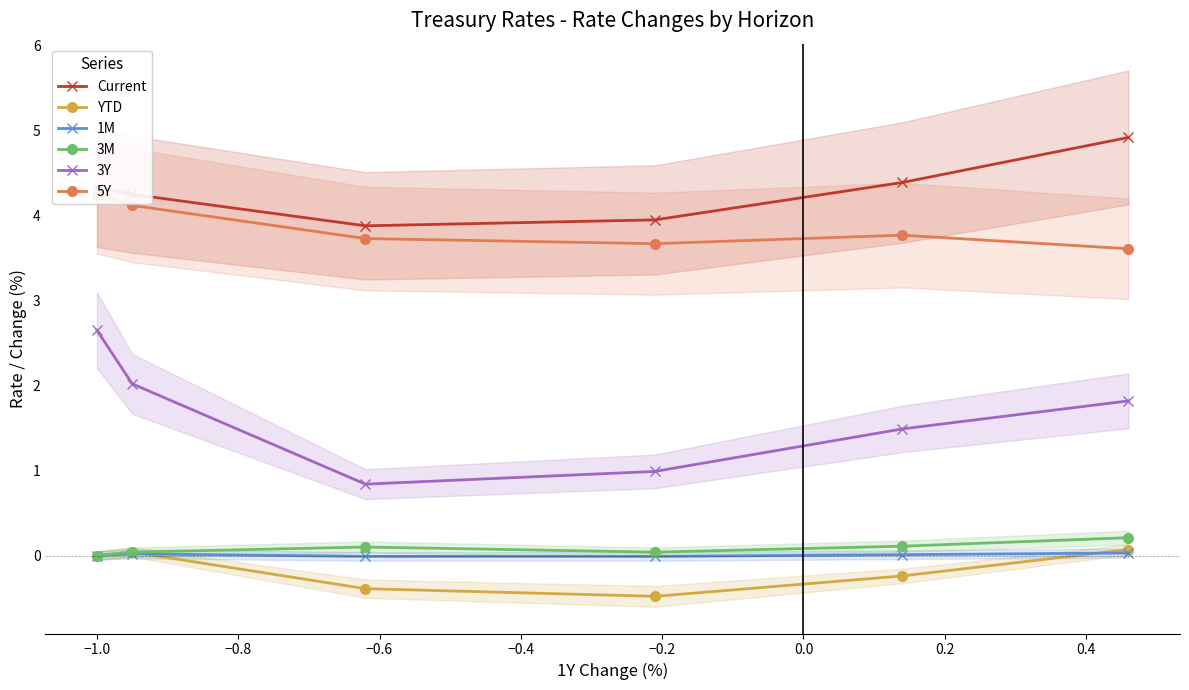

In Current, how many points are lower than both neighbors (excluding endpoints)?

1